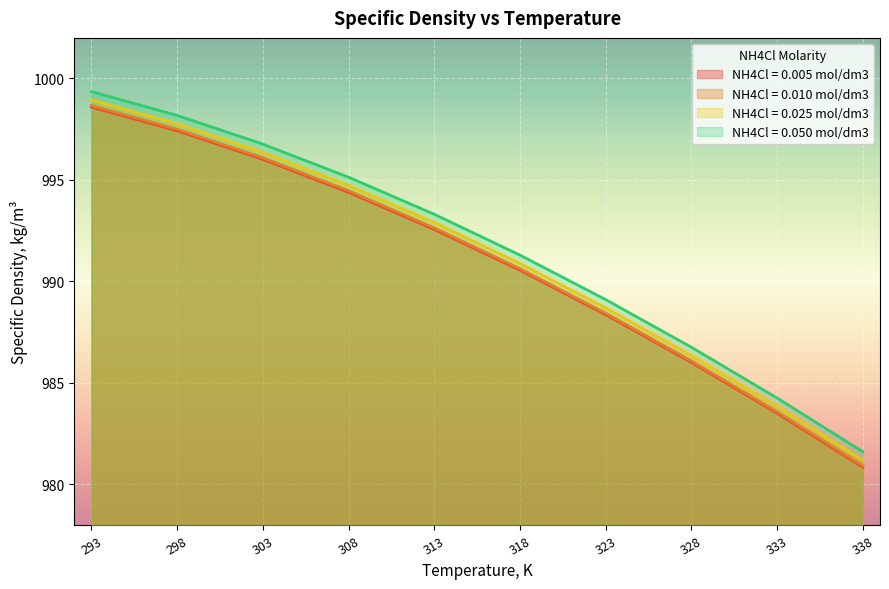

What is the lowest value of the NH4Cl = 0.005 mol/dm3 series?

980.8